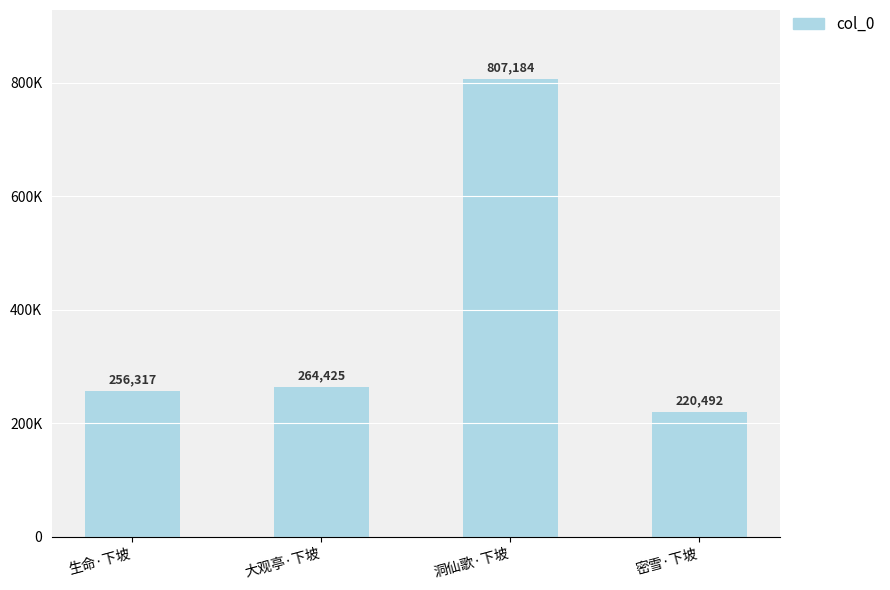

What is the average value?

387104